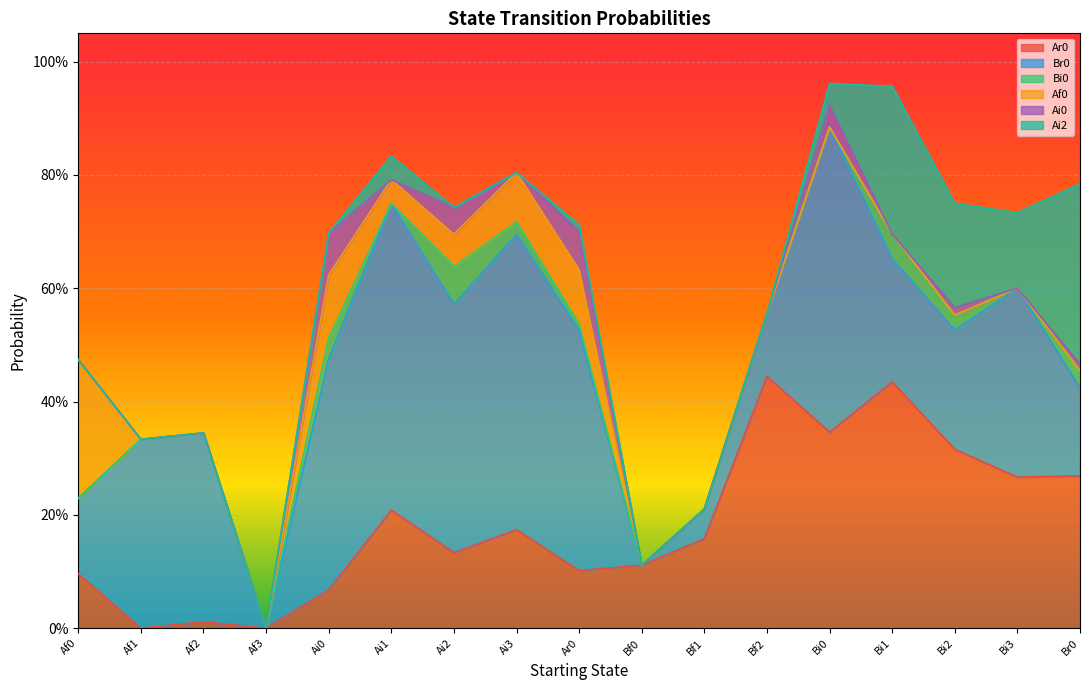

Which has a higher value, Bi1 or Af0?

Bi1